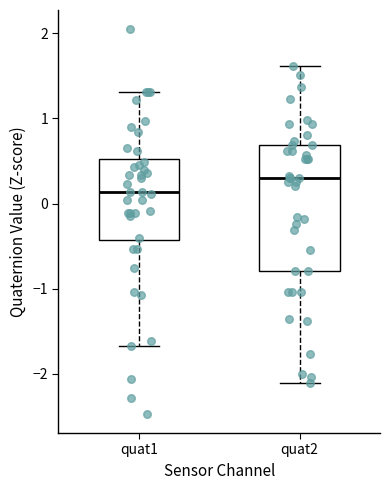

Which box's median line is the highest?

quat2